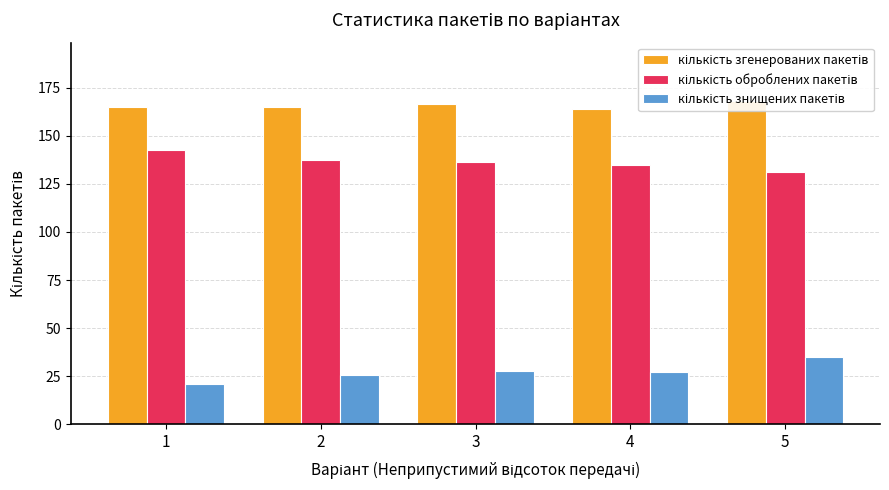

What is the total value across all series at 2?

327.9